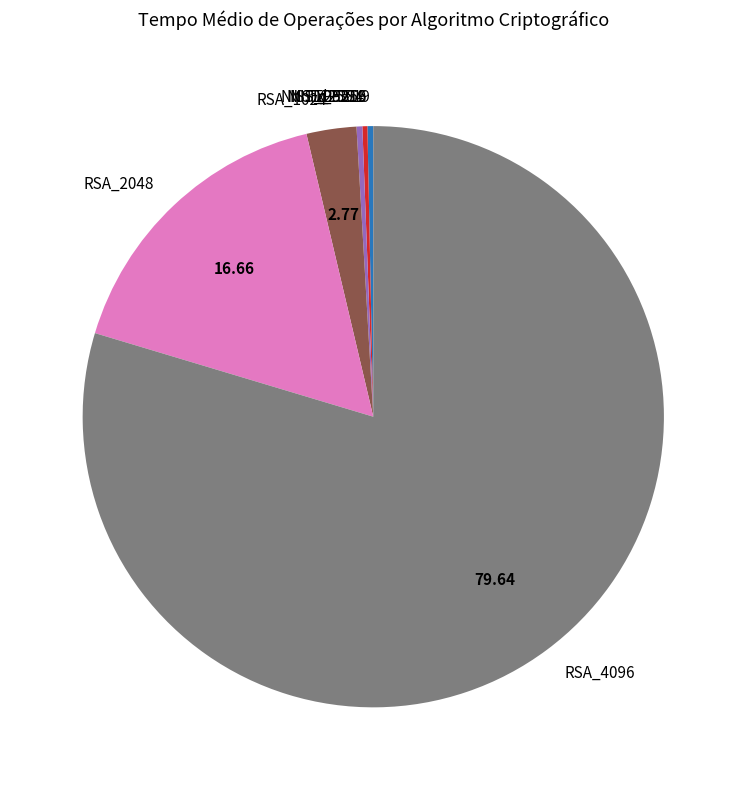

Between NIST_P521 and RSA_4096, which is larger?

RSA_4096